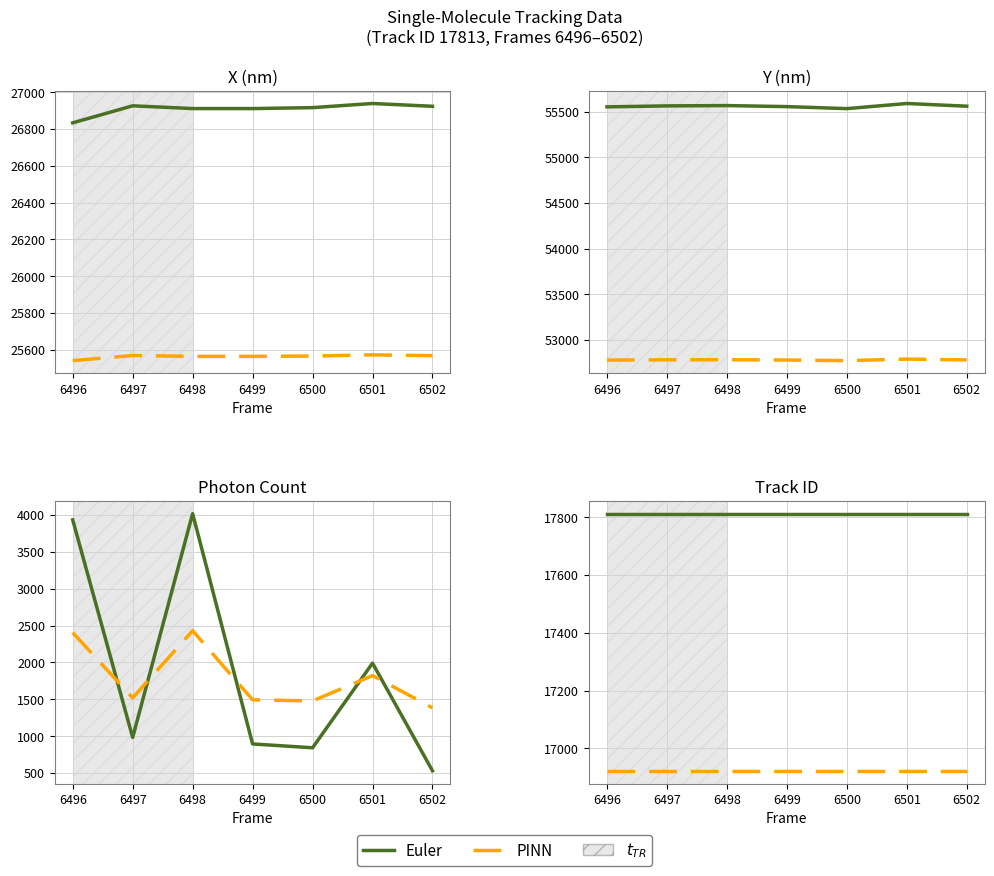

True or false: PINN has more than 2 interior local peaks.

False